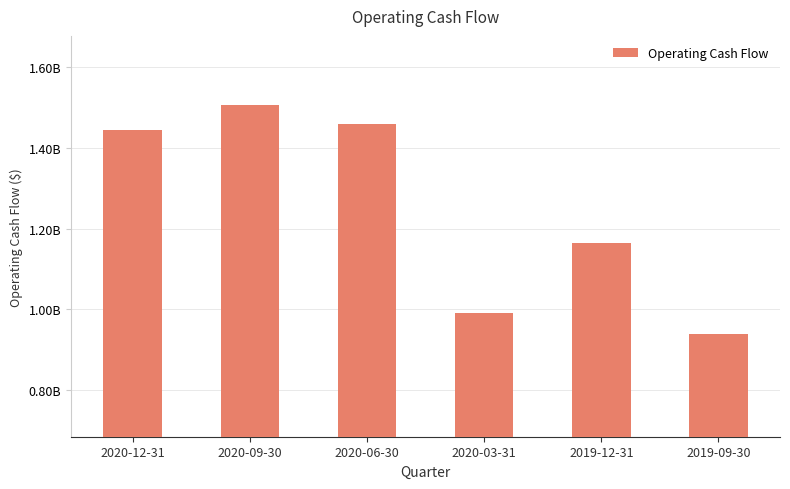

Rank the categories by value from lowest to highest.

2019-09-30, 2020-03-31, 2019-12-31, 2020-12-31, 2020-06-30, 2020-09-30